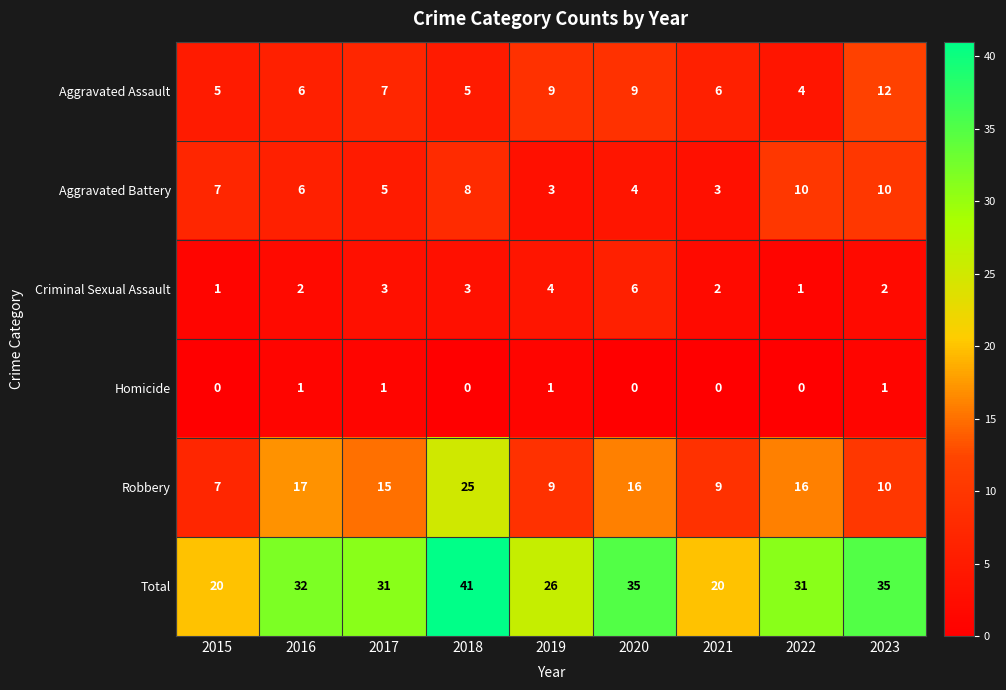

At how many categories does at least one series exceed 17?

9